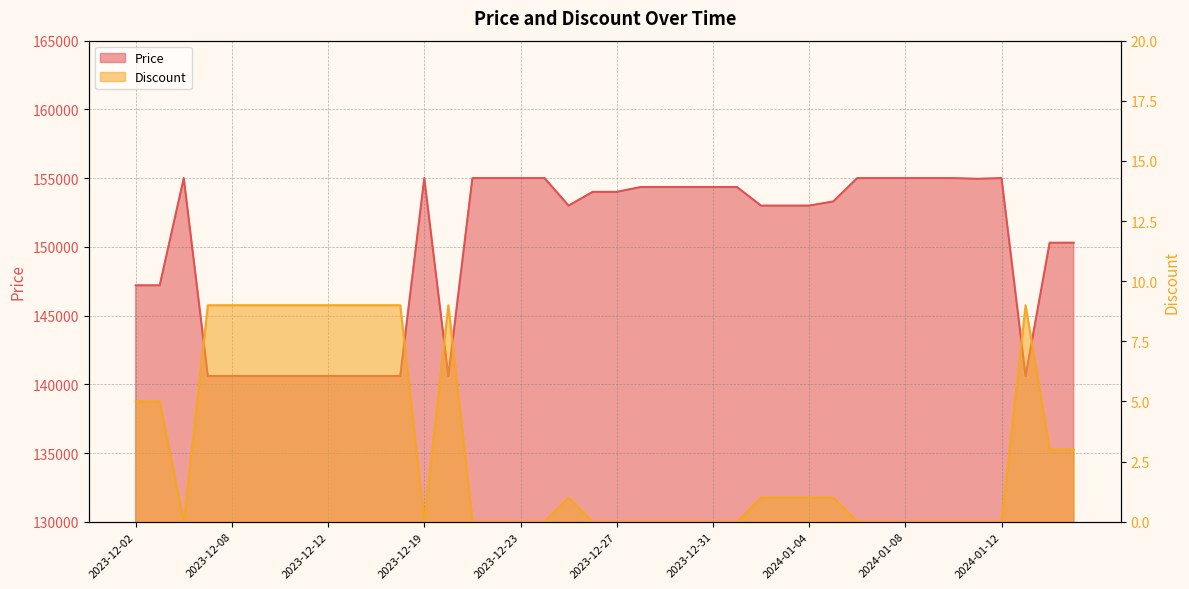

What is the difference between the second highest and second lowest values in the Price series?

14400